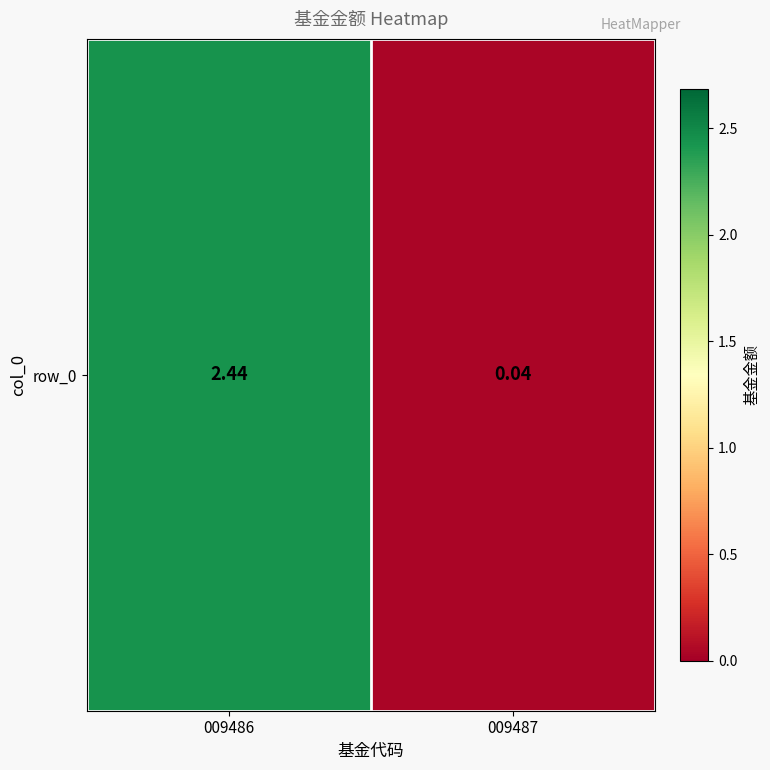

What is the difference between the values at 009487 and 009486?

2.4